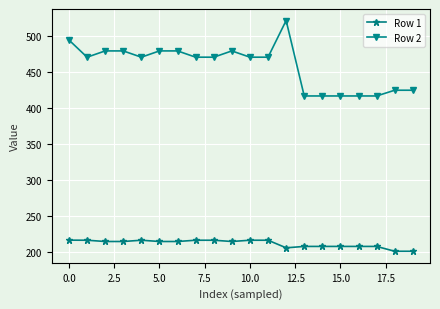

What is the greatest value displayed?

521.3